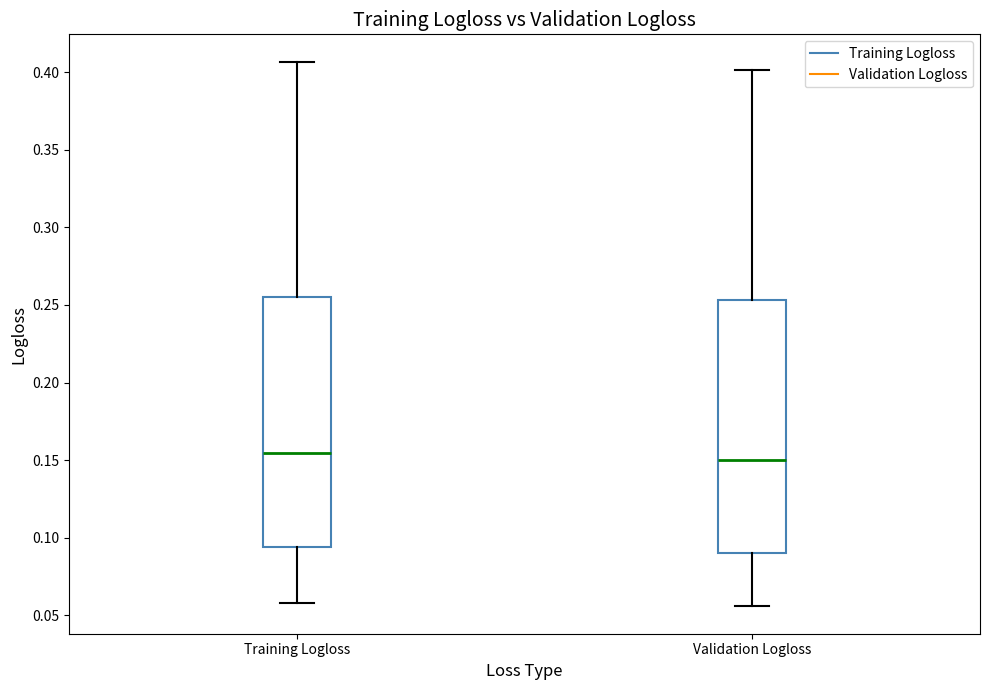

Reading left to right, transcribe this box plot: for each box, give where its median line is, the range the box spans, and where its two whiskers end, as read against the y-axis. The values are not printed on the chart, so give them approximately, as read against the axis.

Training Logloss: median 0.155, box 0.095 to 0.255, whiskers 0.060 to 0.405
Validation Logloss: median 0.150, box 0.090 to 0.255, whiskers 0.055 to 0.400